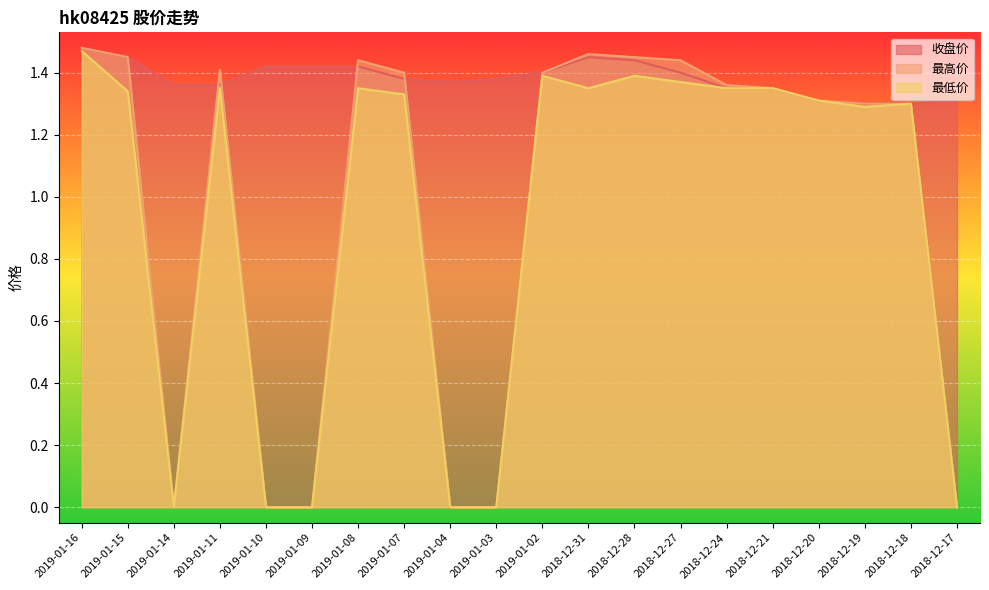

Is the value of 最低价 at 2019-01-08 greater than the value of 最高价 at 2019-01-08?

No